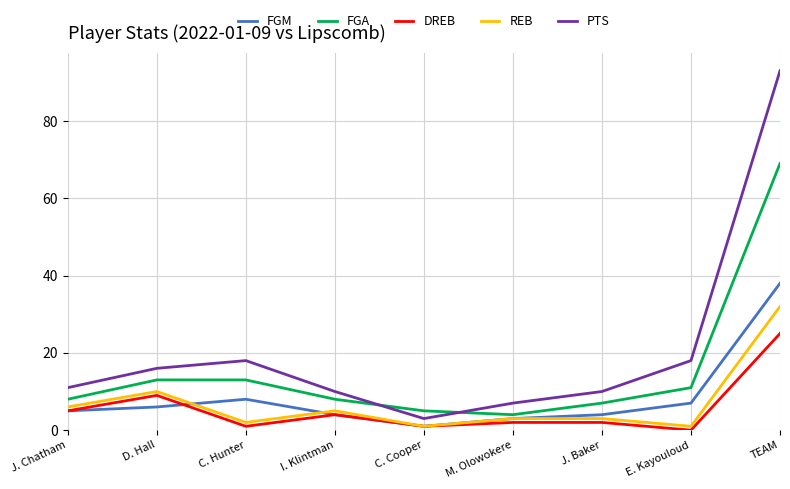

Is it true that DREB equals 0 at E. Kayouloud?

True